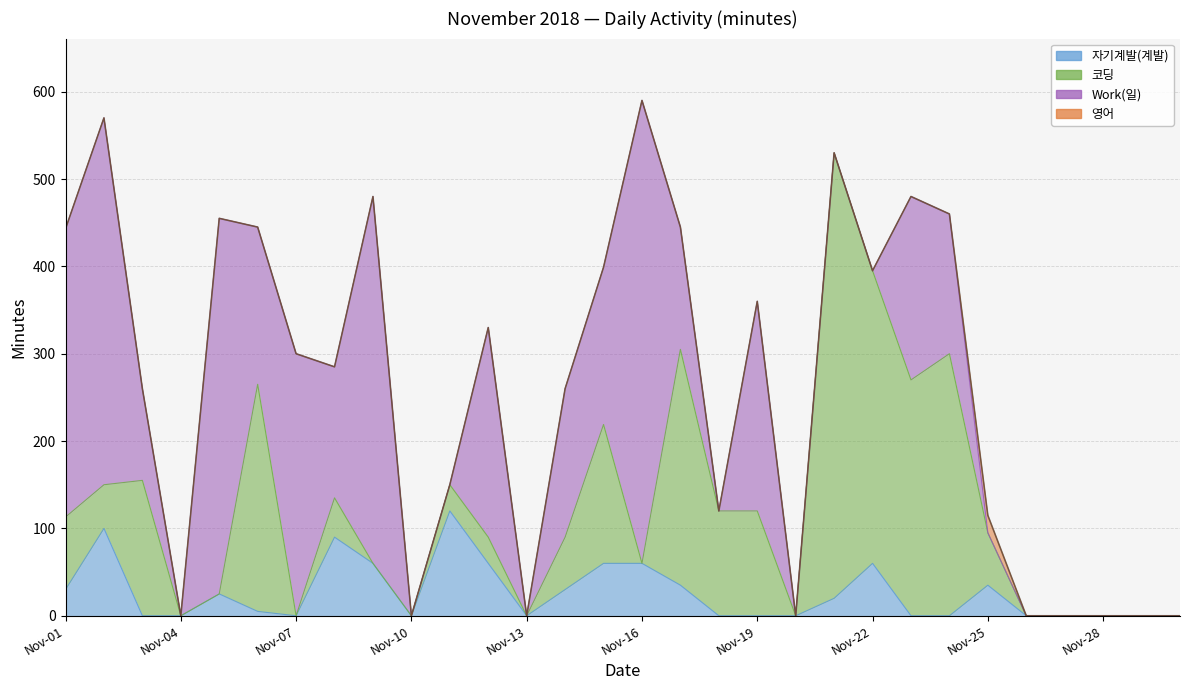

At how many categories does at least one series exceed 118?

20